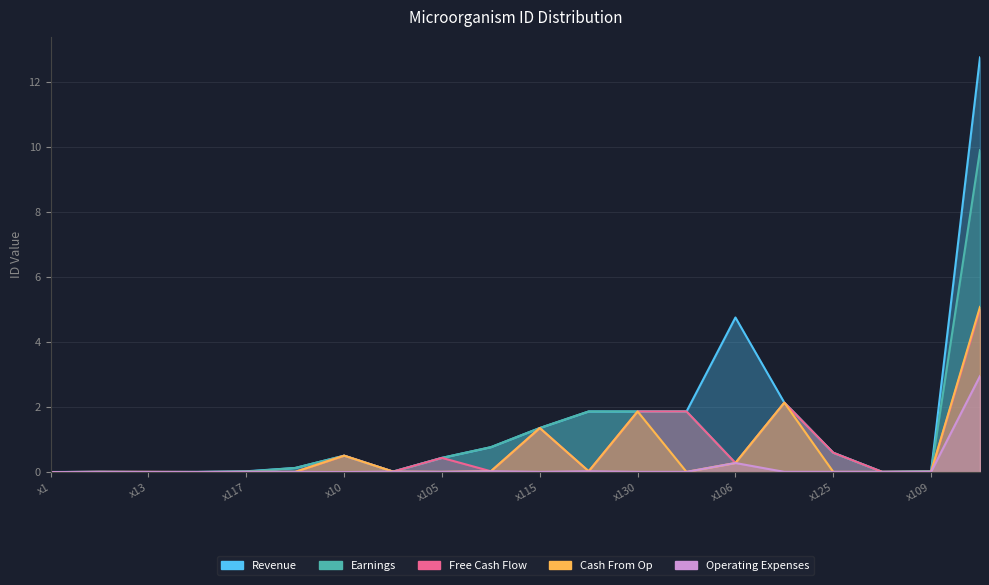

Does the chart display data point markers on the line(s)?

No